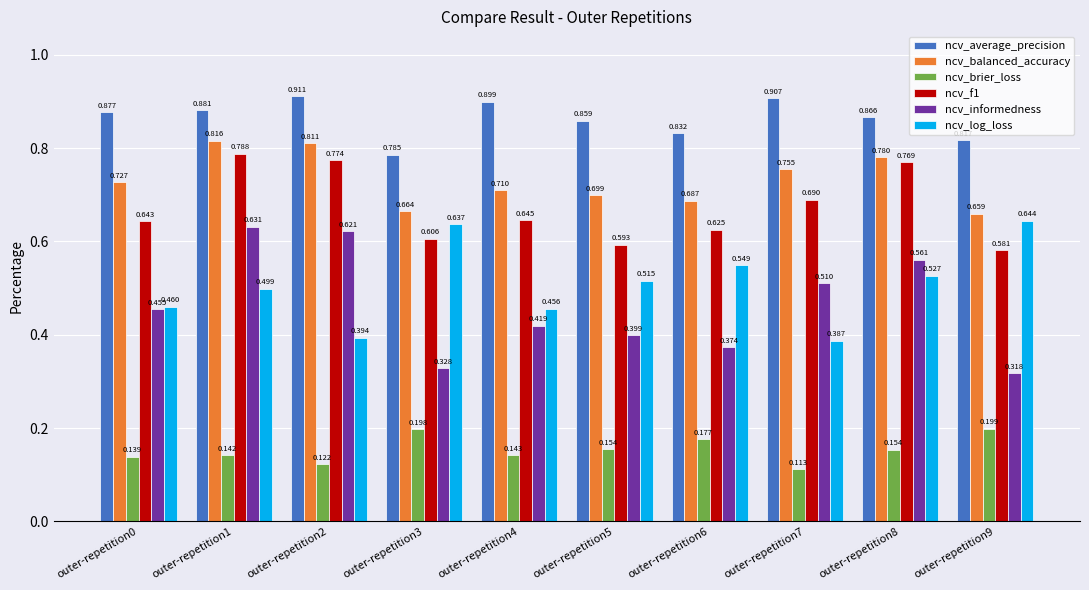

What is the sum of all ncv_log_loss values?

5.1